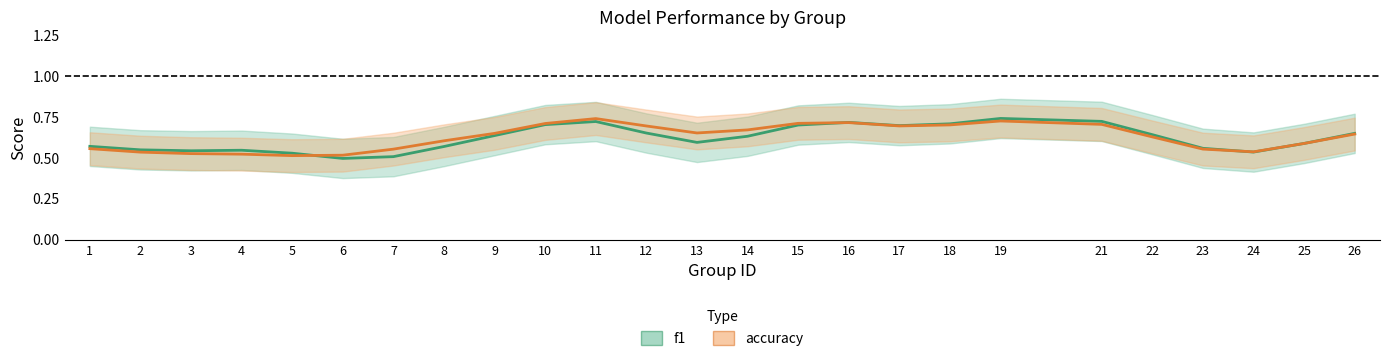

At which label does f1 reach its minimum?

6